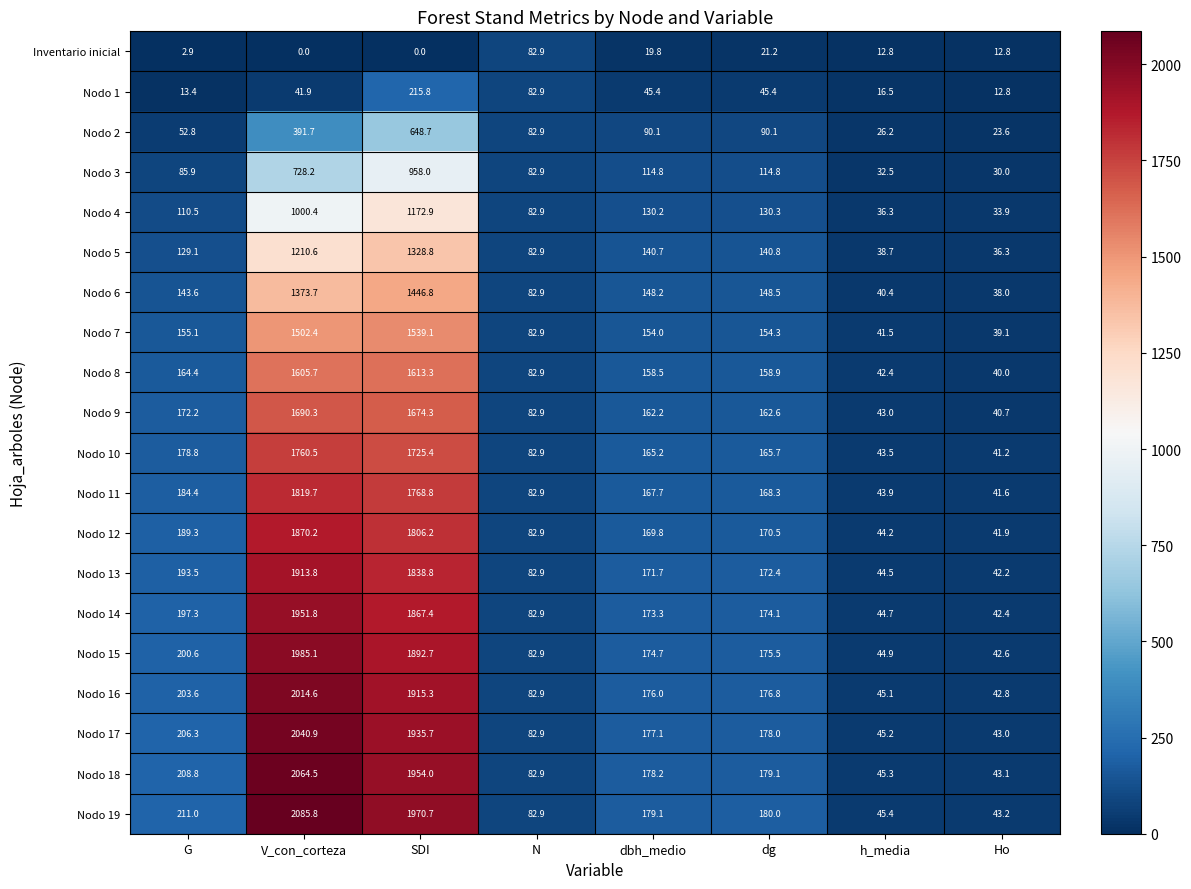

What is the total value across all series at SDI?

29272.7